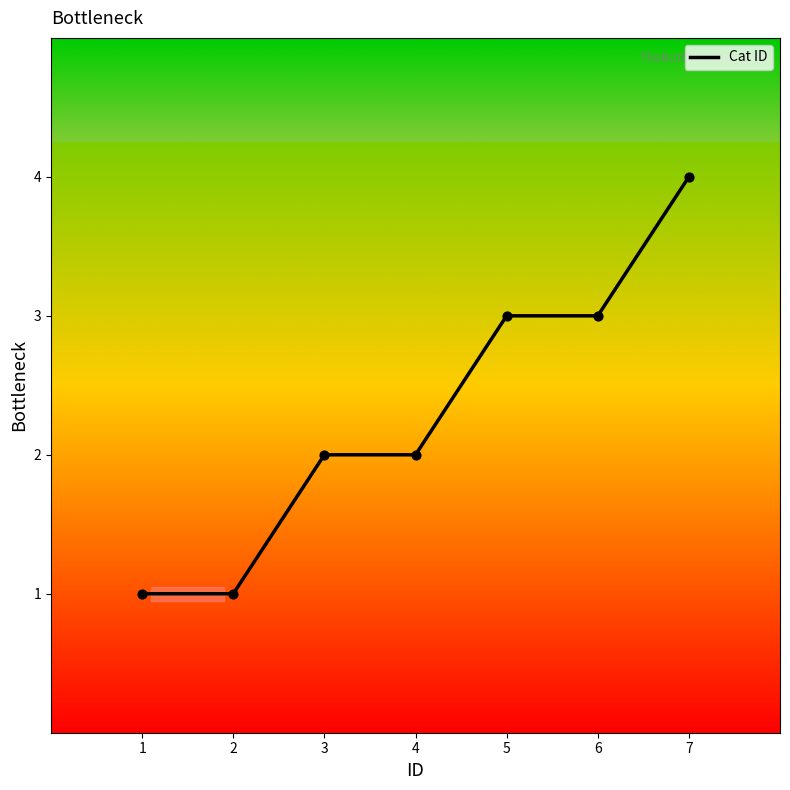

Which has a higher value, 4 or 2?

4